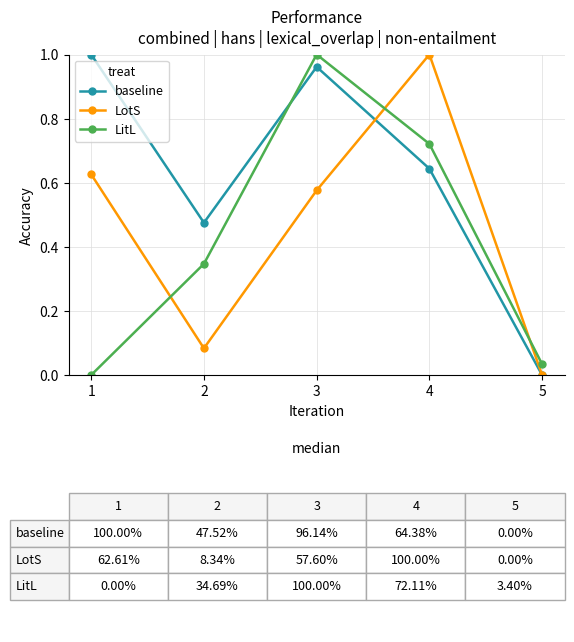

Which category has the lowest value in the LotS series?

5